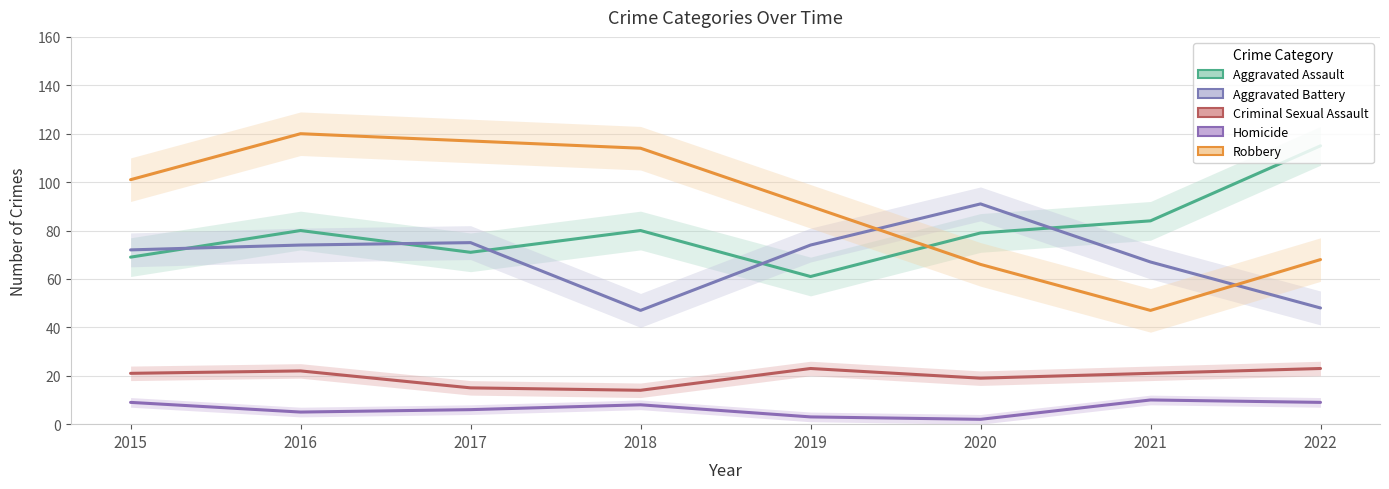

What are all the series names shown in the legend?

Aggravated Assault, Aggravated Battery, Criminal Sexual Assault, Homicide, Robbery